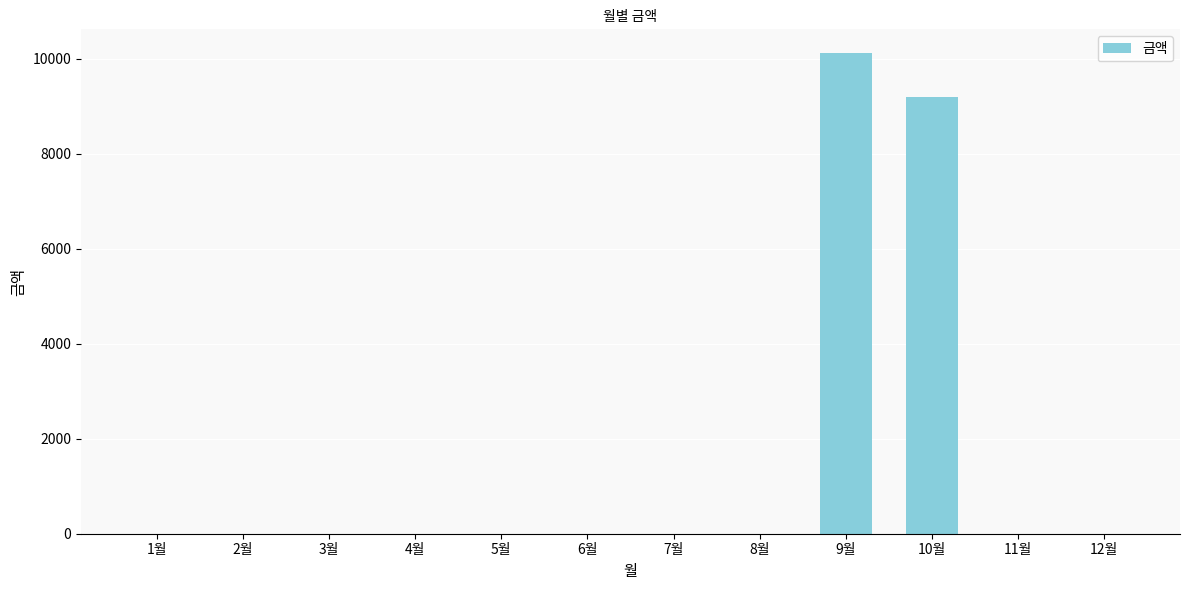

Where is the data nearest to the value 5055?

10월